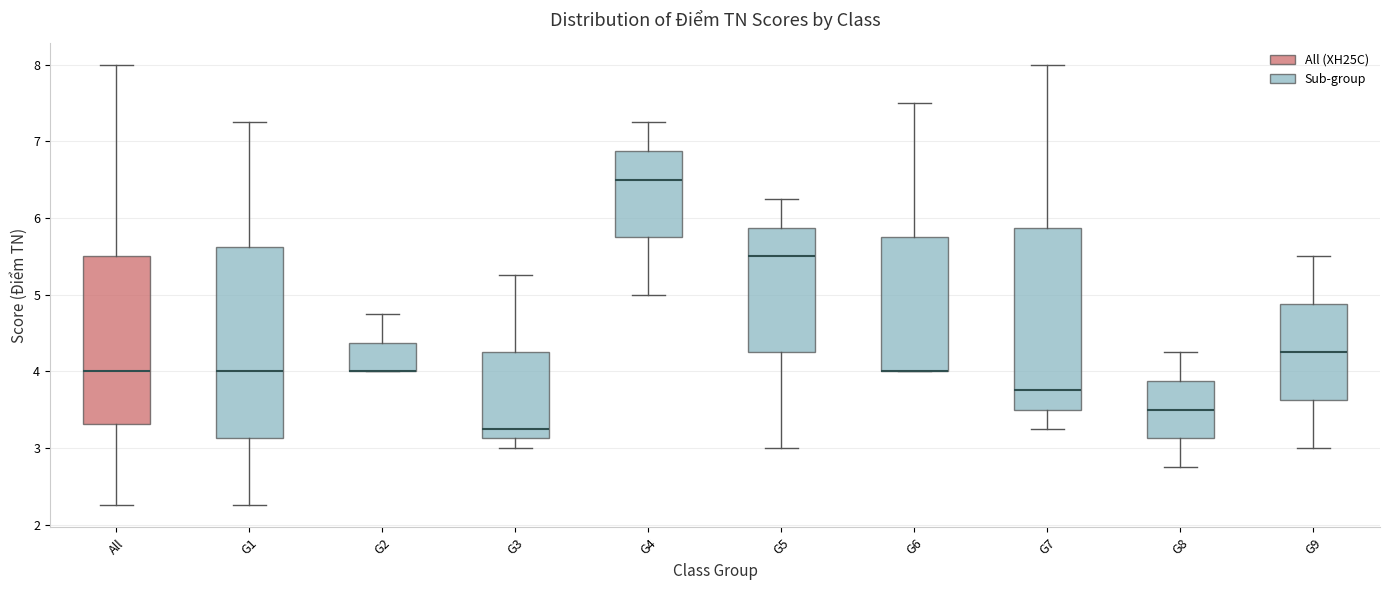

Reading left to right, read every box against the y-axis: the position of its median line, the range the box covers, and the ends of its whiskers. The values are not printed on the chart, so give them approximately, as read against the axis.

All: median 4.0, box 3.3 to 5.5, whiskers 2.3 to 8.0
G1: median 4.0, box 3.1 to 5.6, whiskers 2.3 to 7.3
G2: median 4.0 (drawn on the box's lower edge), box 4.0 to 4.4, whiskers 4.0 to 4.8
G3: median 3.3, box 3.1 to 4.3, whiskers 3.0 to 5.3
G4: median 6.5, box 5.8 to 6.9, whiskers 5.0 to 7.3
G5: median 5.5, box 4.3 to 5.9, whiskers 3.0 to 6.3
G6: median 4.0 (drawn on the box's lower edge), box 4.0 to 5.8, whiskers 4.0 to 7.5
G7: median 3.8, box 3.5 to 5.9, whiskers 3.3 to 8.0
G8: median 3.5, box 3.1 to 3.9, whiskers 2.8 to 4.3
G9: median 4.3, box 3.6 to 4.9, whiskers 3.0 to 5.5